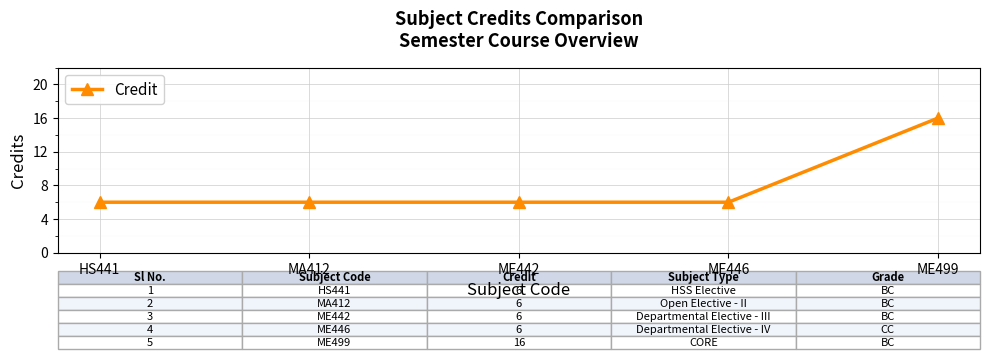

Approximately how many times larger is the value at ME442 compared to MA412?

1.0